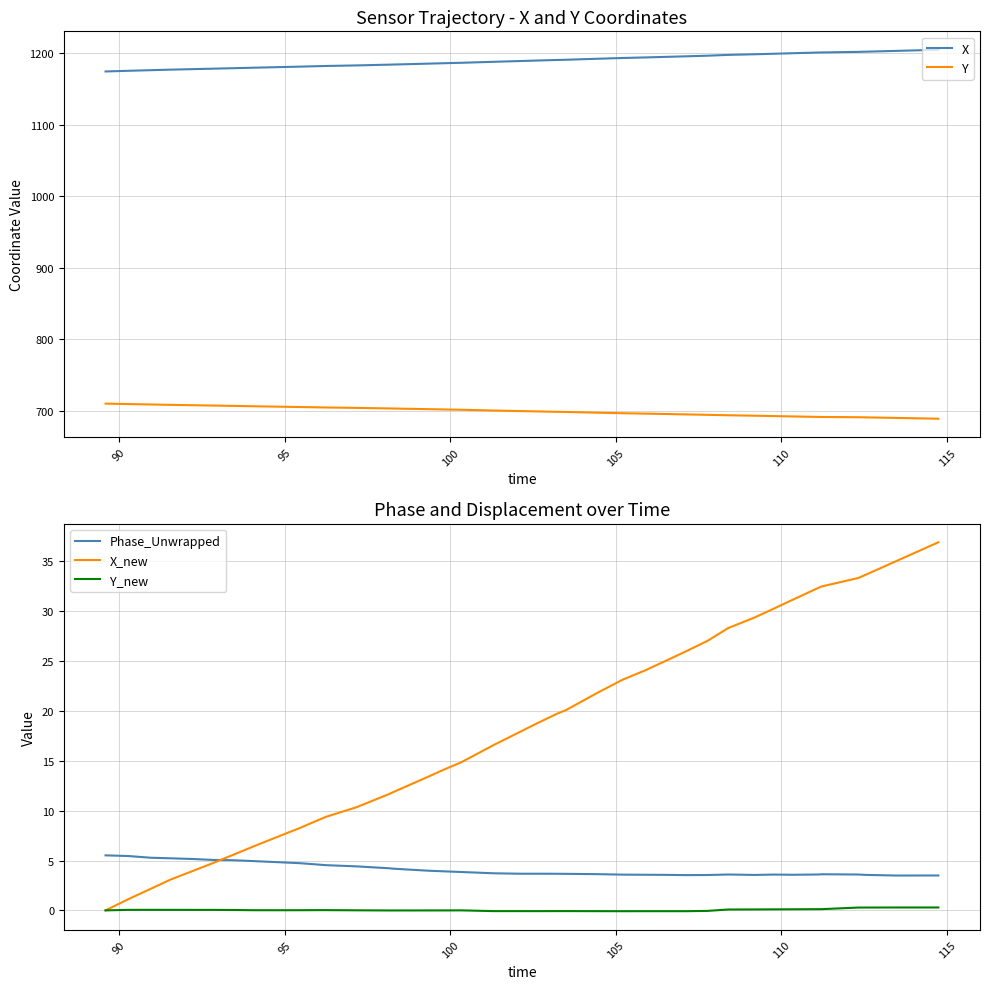

True or false: Phase_Unwrapped and Y_new cross at least once.

False